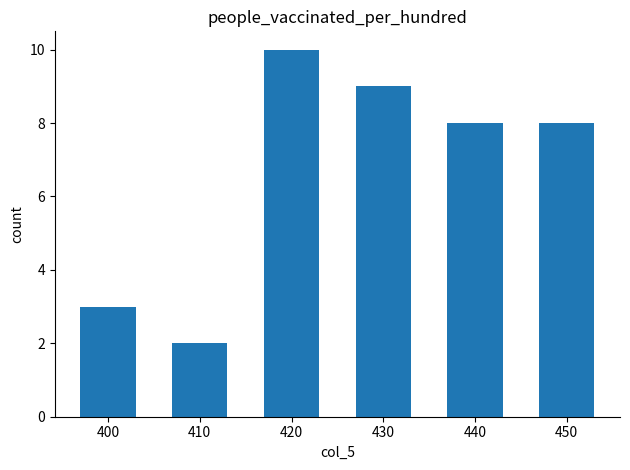

Is it true that the value at 410 is 1?

False